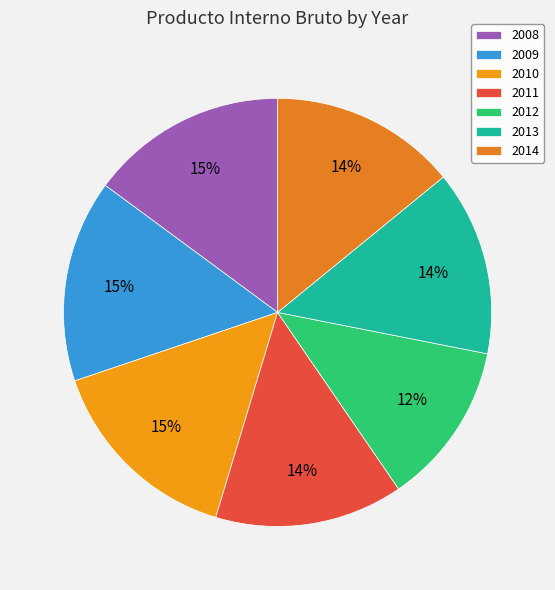

To the nearest percent, what percentage of the pie is 2009?

15%